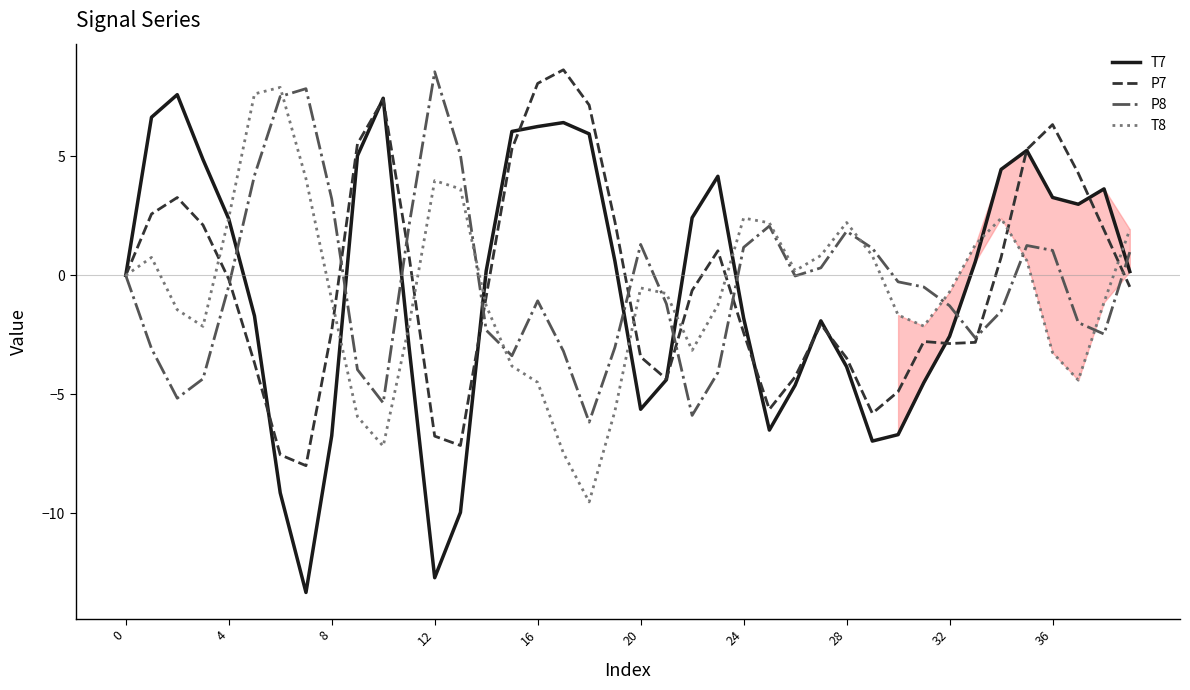

What is the smallest value displayed?

-13.3